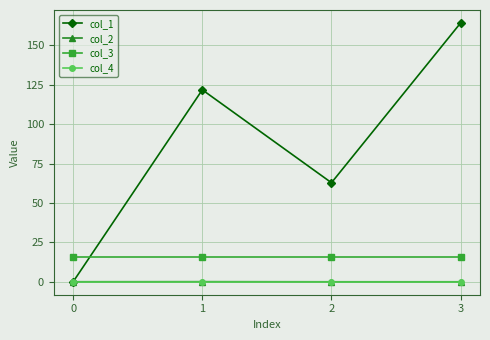

What are all the series names shown in the legend?

col_1, col_2, col_3, col_4